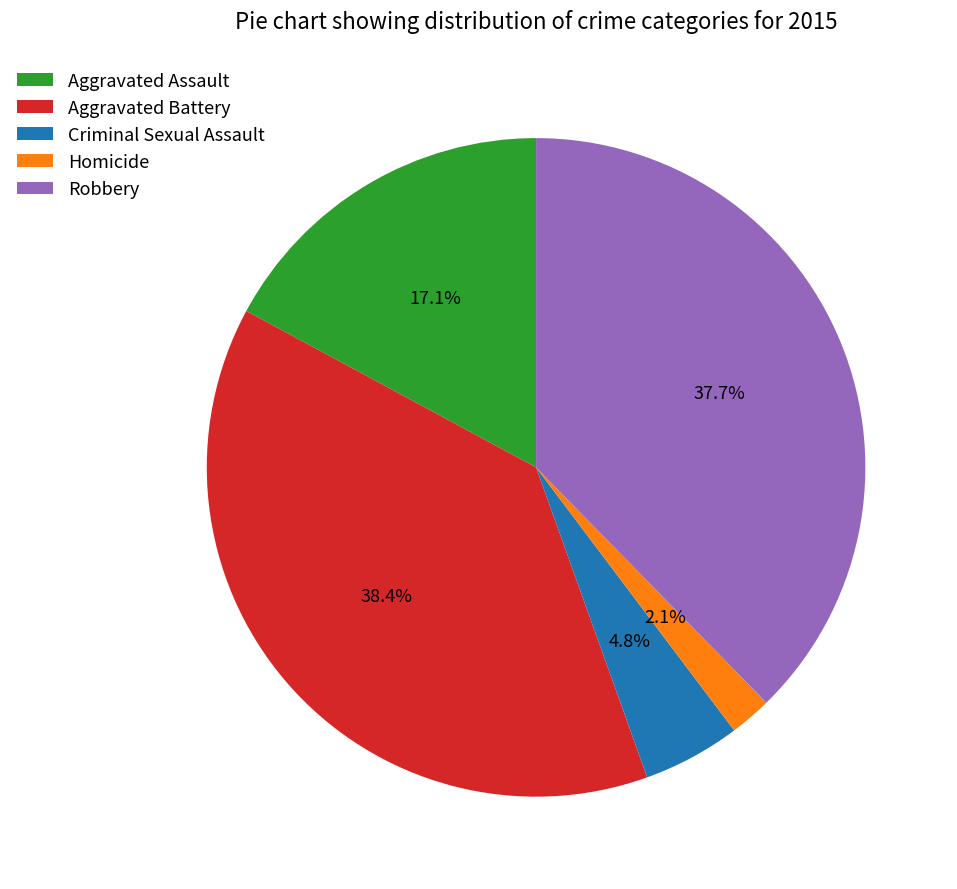

Combined, what portion of the pie is Criminal Sexual Assault and Robbery?

42.5%